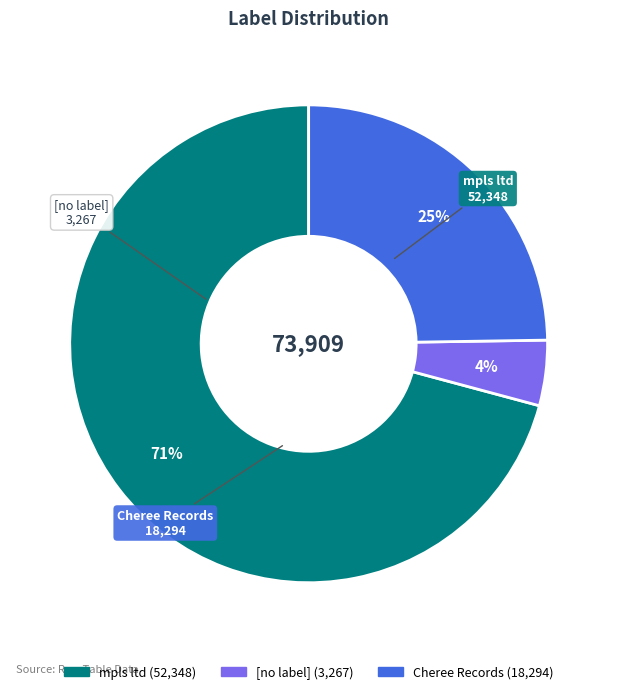

Count the number of slices in the pie.

3